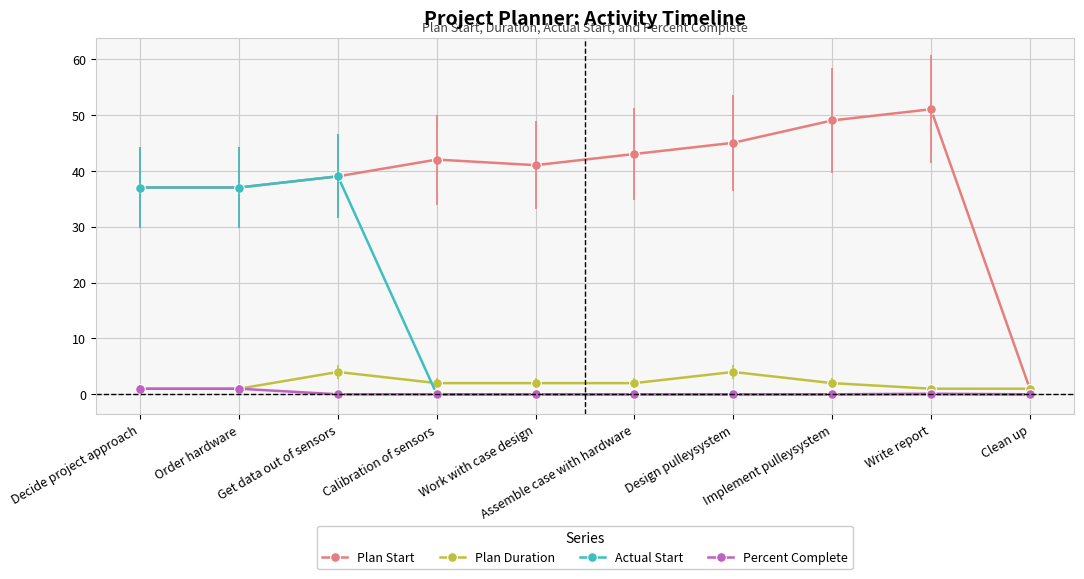

How many distinct data groups are displayed?

4